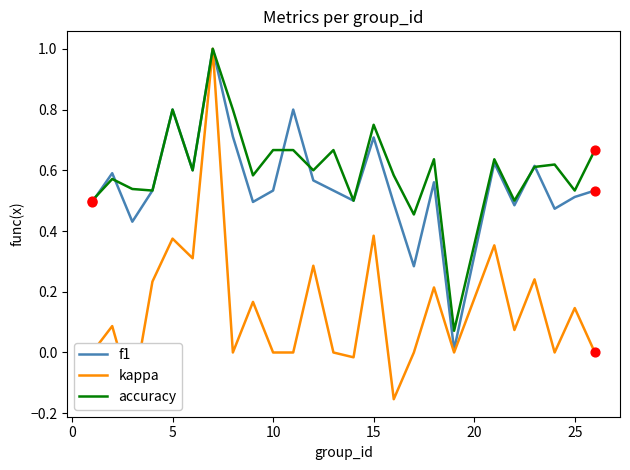

Which series has the largest range (max minus min)?

kappa